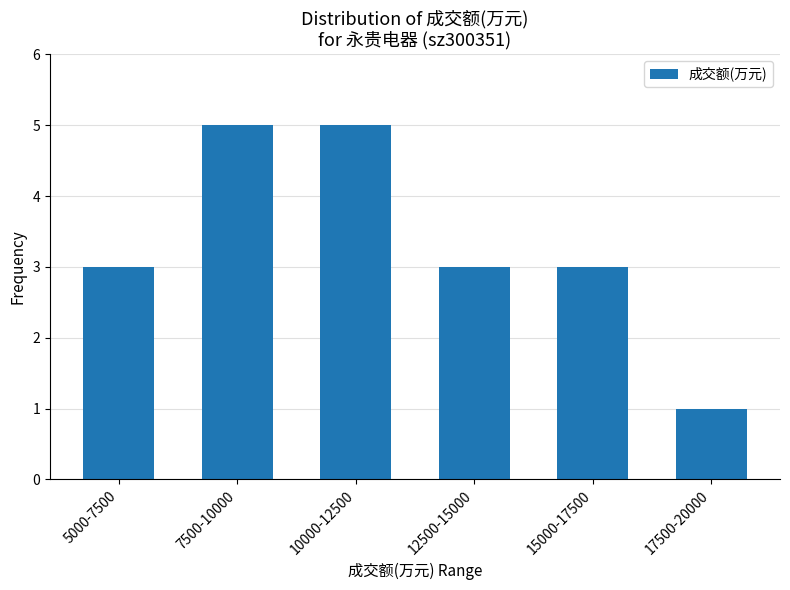

Reading left to right, what are all the values shown in this chart?

3	5	5	3	3	1